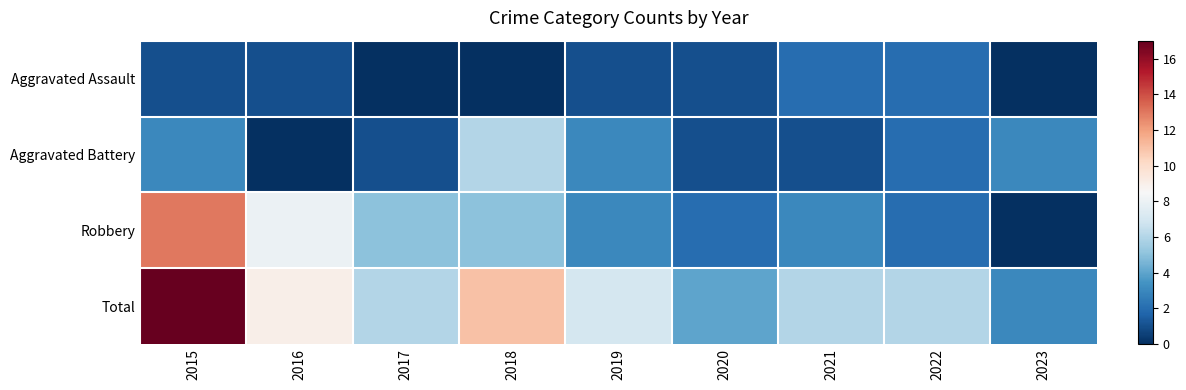

What is the total value across all series at 2021?

12